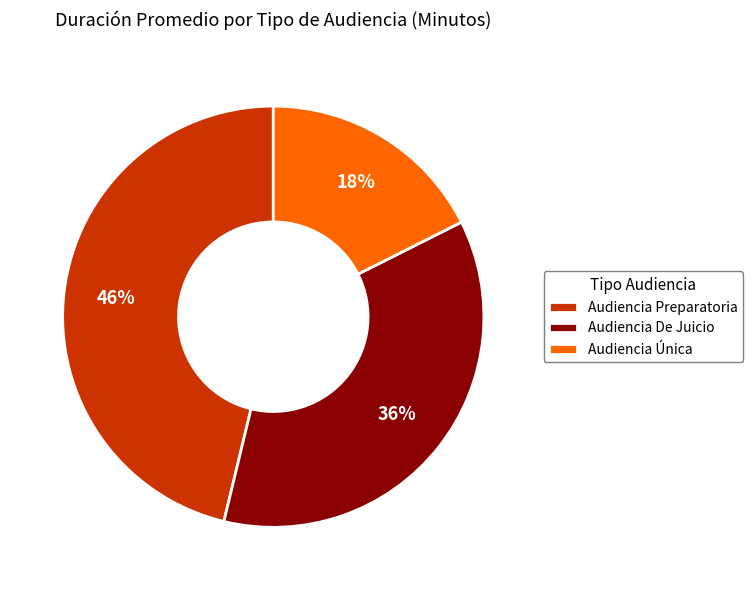

Rank the categories by value from lowest to highest.

Audiencia Única, Audiencia De Juicio, Audiencia Preparatoria